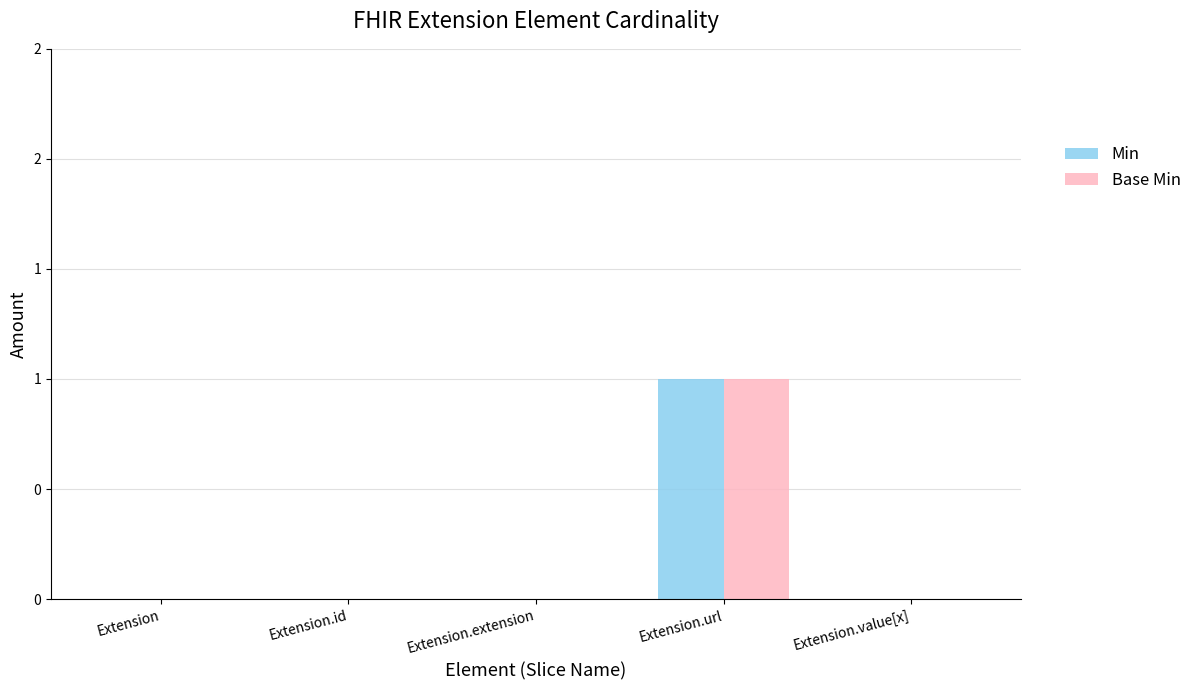

Are the bars horizontal?

No